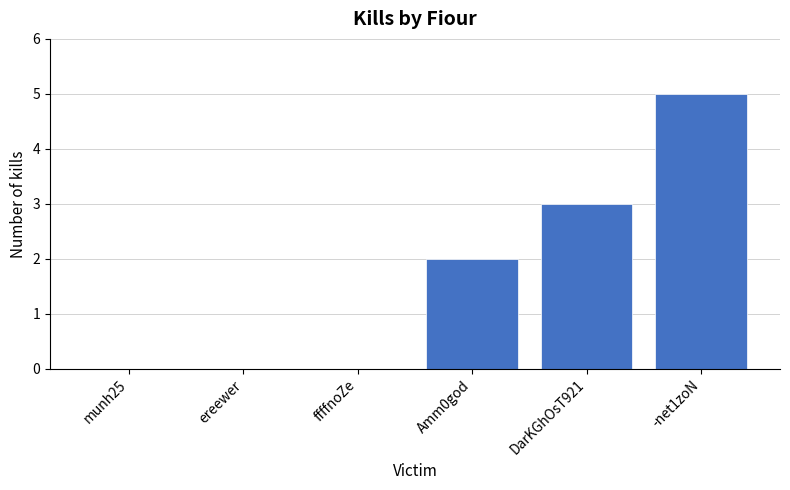

True or false: the data shows 0 at ffffnoZe.

True